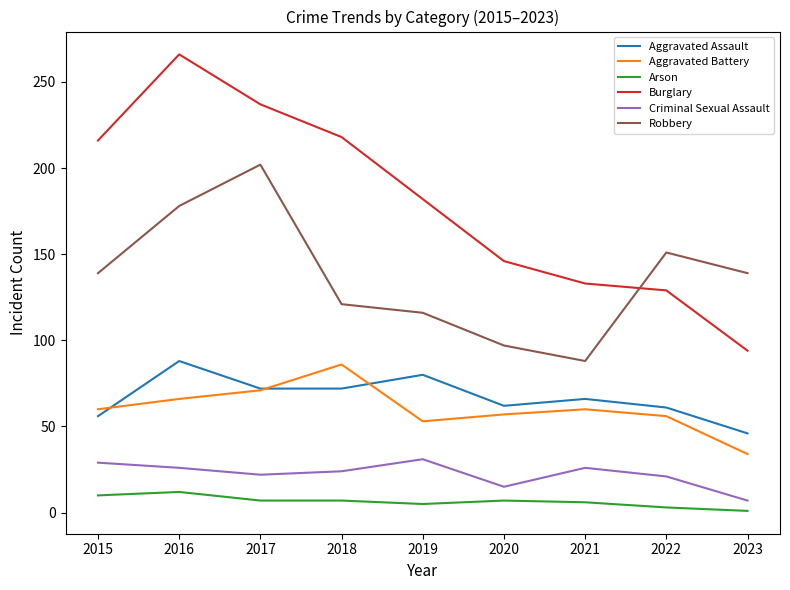

What is the difference between the Arson values at 2023 and 2022?

2